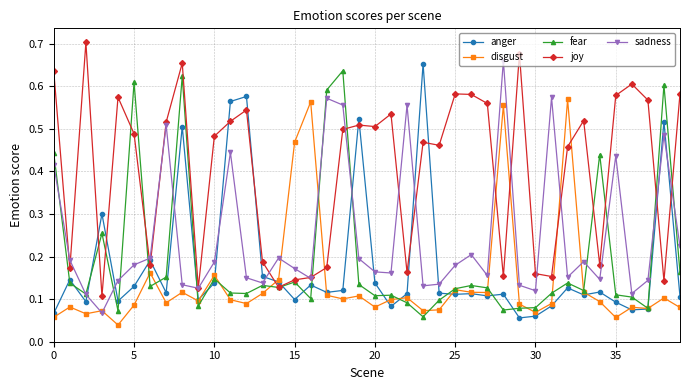

In sadness, how many points are higher than both neighbors (excluding endpoints)?

11